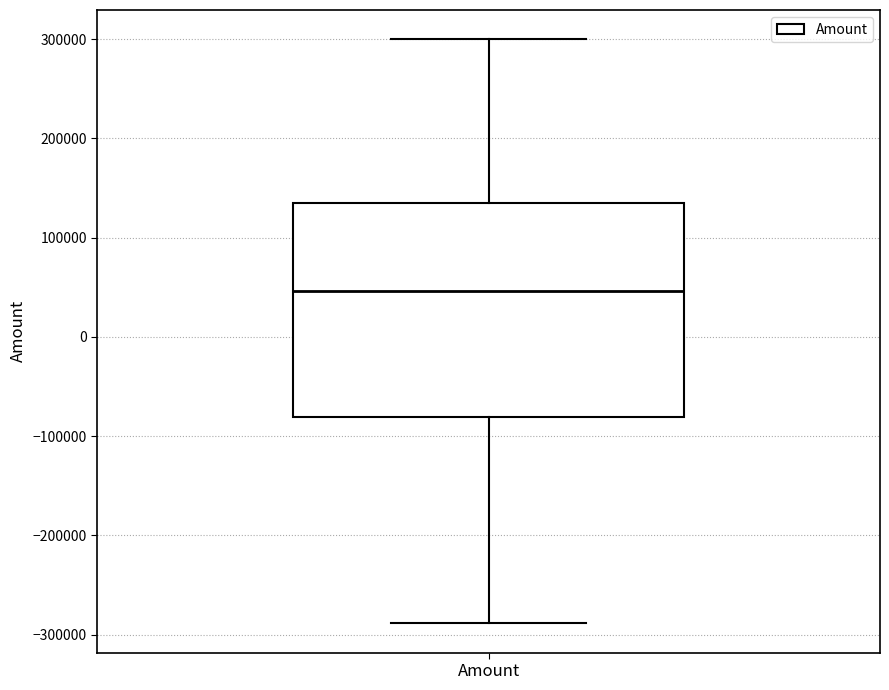

Where does the upper whisker of the box for Amount end on the y-axis? The values are not printed on the chart, so give them approximately, as read against the axis.

300000